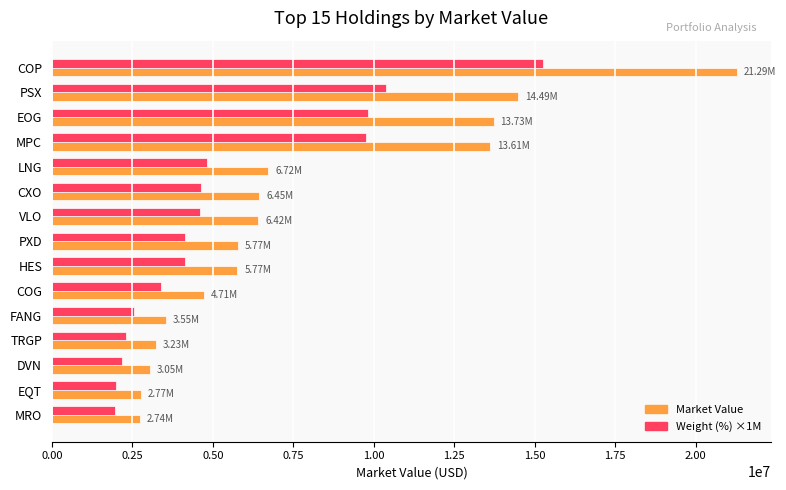

What is the sum of all Weight (%) ×1M values?

81880000.0